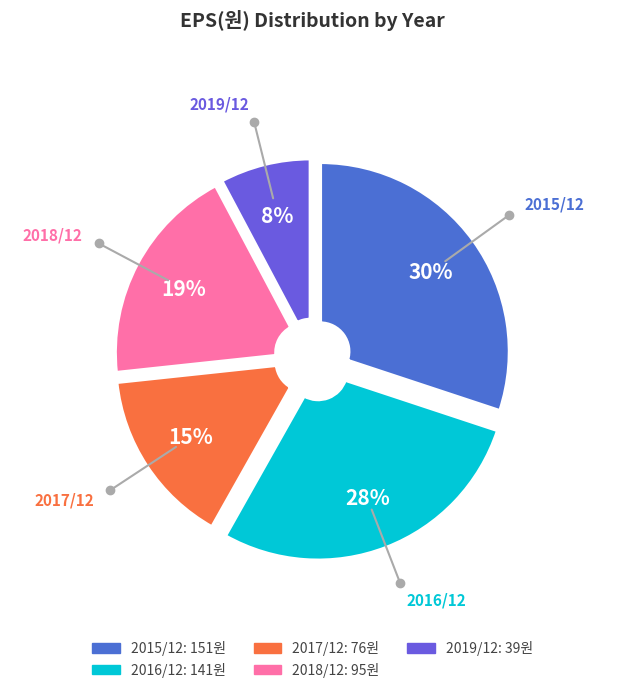

What is the ratio of the value at 2019/12 to the value at 2015/12?

0.3